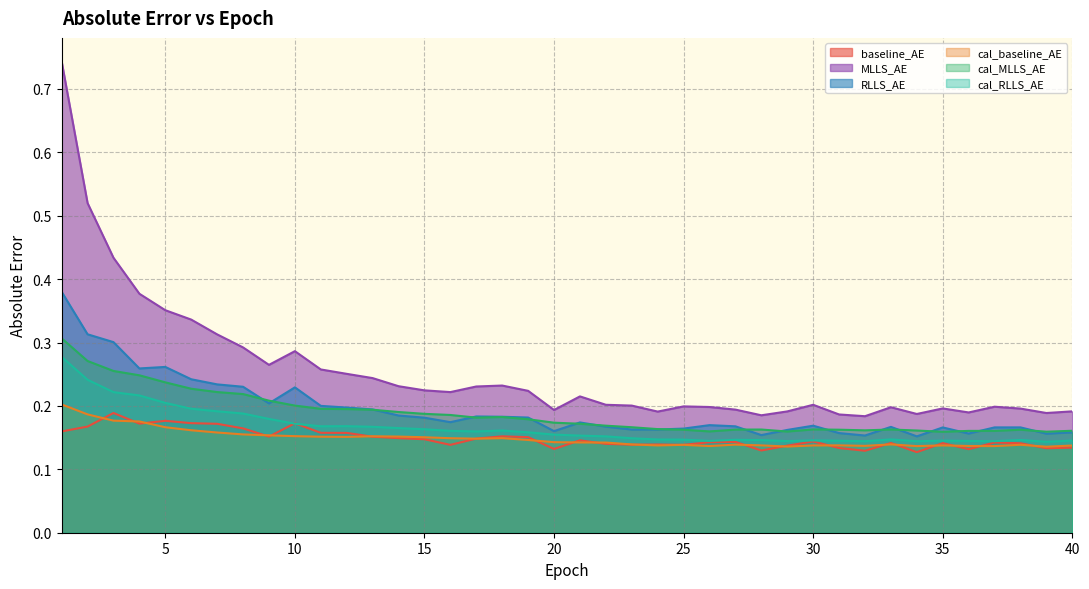

What are all the series names shown in the legend?

baseline_AE, MLLS_AE, RLLS_AE, cal_baseline_AE, cal_MLLS_AE, cal_RLLS_AE